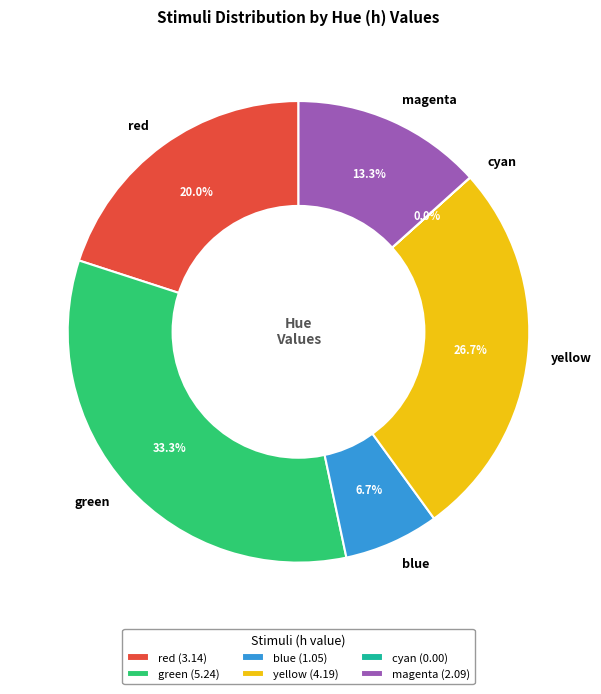

What percentage is NOT represented by yellow?

73.3%